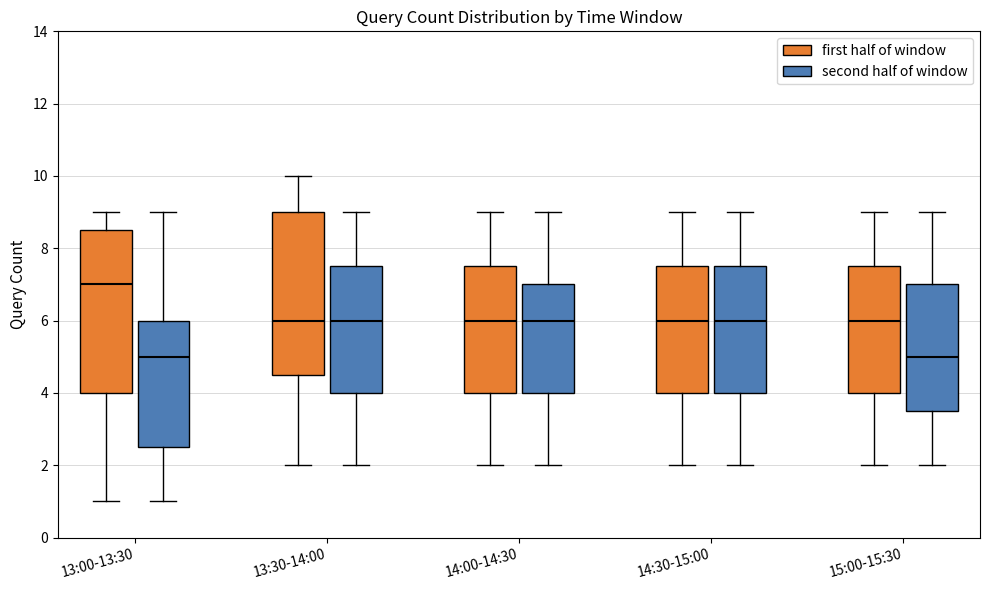

Reading left to right, transcribe this box plot: for each box, give where its median line is, the range the box spans, and where its two whiskers end, as read against the y-axis. The values are not printed on the chart, so give them approximately, as read against the axis.

13:00-13:30 (first half of window): median 7.0, box 4.0 to 8.6, whiskers 1.0 to 9.0
13:00-13:30 (second half of window): median 5.0, box 2.6 to 6.0, whiskers 1.0 to 9.0
13:30-14:00 (first half of window): median 6.0, box 4.6 to 9.0, whiskers 2.0 to 10.0
13:30-14:00 (second half of window): median 6.0, box 4.0 to 7.6, whiskers 2.0 to 9.0
14:00-14:30 (first half of window): median 6.0, box 4.0 to 7.6, whiskers 2.0 to 9.0
14:00-14:30 (second half of window): median 6.0, box 4.0 to 7.0, whiskers 2.0 to 9.0
14:30-15:00 (first half of window): median 6.0, box 4.0 to 7.6, whiskers 2.0 to 9.0
14:30-15:00 (second half of window): median 6.0, box 4.0 to 7.6, whiskers 2.0 to 9.0
15:00-15:30 (first half of window): median 6.0, box 4.0 to 7.6, whiskers 2.0 to 9.0
15:00-15:30 (second half of window): median 5.0, box 3.6 to 7.0, whiskers 2.0 to 9.0